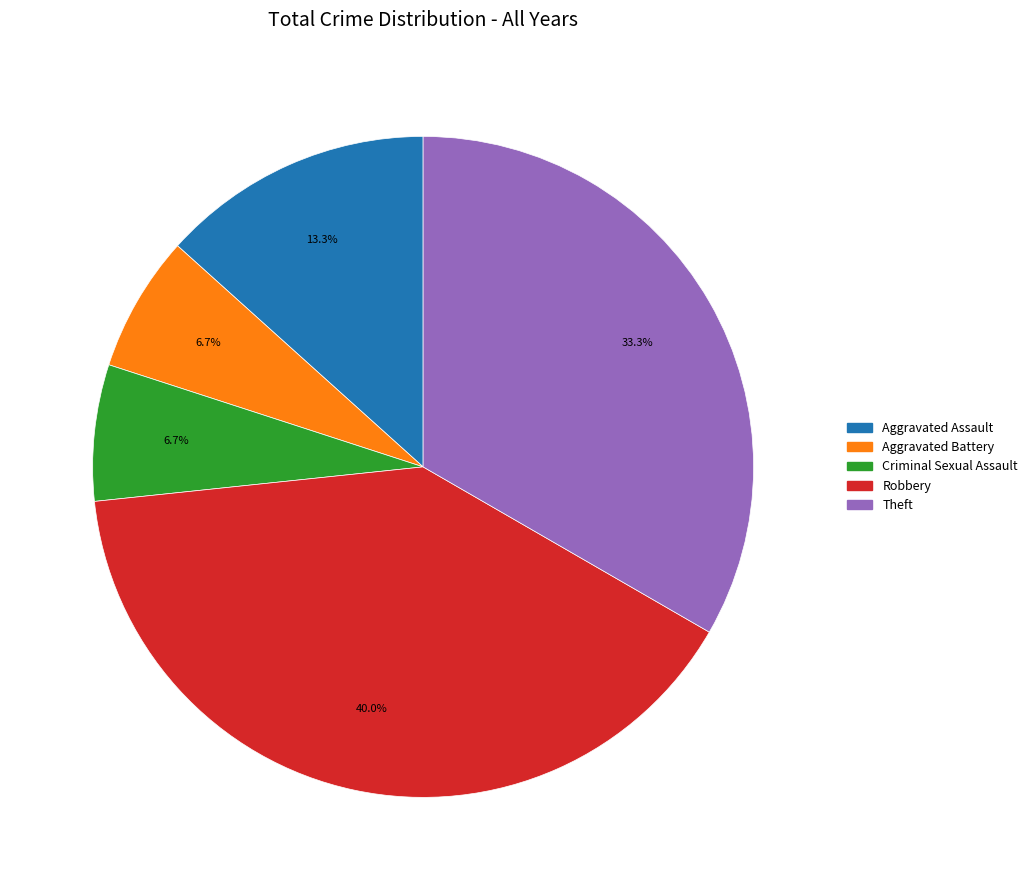

Does Criminal Sexual Assault account for over 50% of the chart?

No